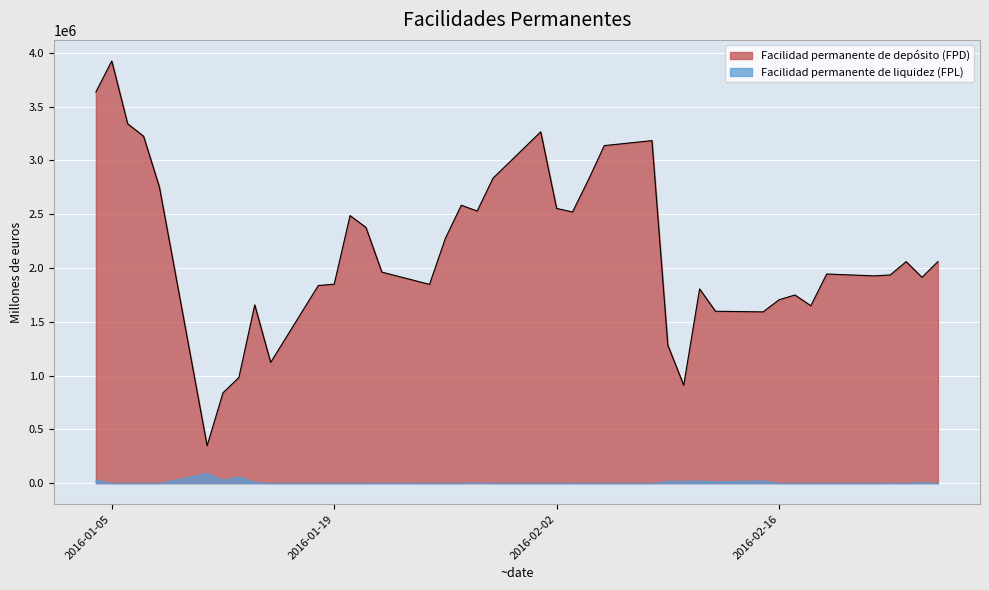

True or false: Facilidad permanente de depósito (FPD) and Facilidad permanente de liquidez (FPL) cross at least once.

False